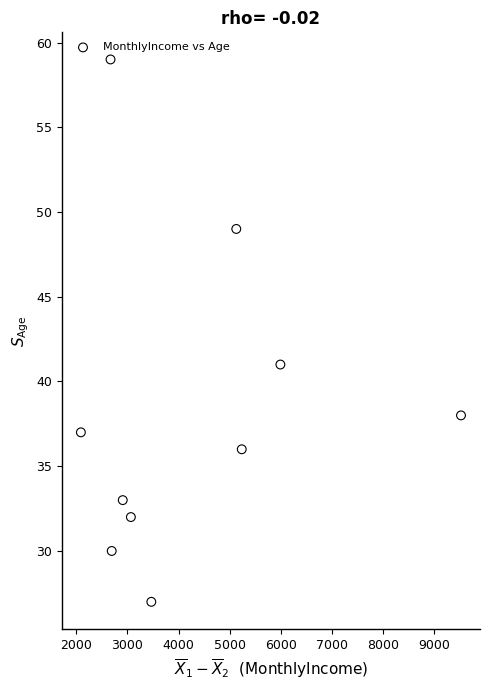

What is the average Y value?

38